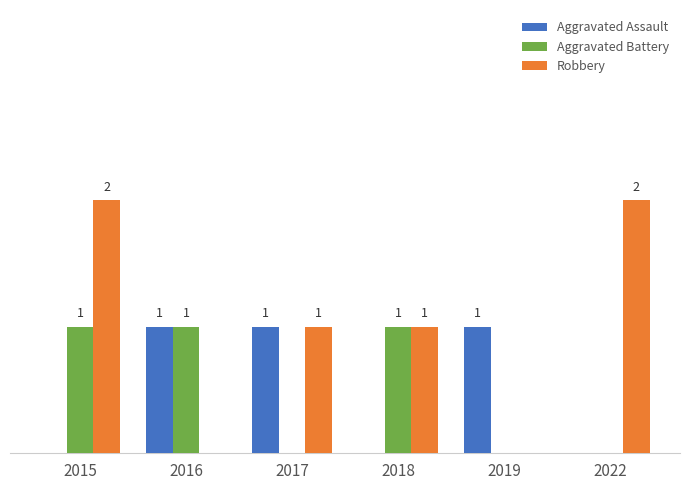

Is the value of Aggravated Assault at 2016 greater than the value of Aggravated Battery at 2017?

Yes